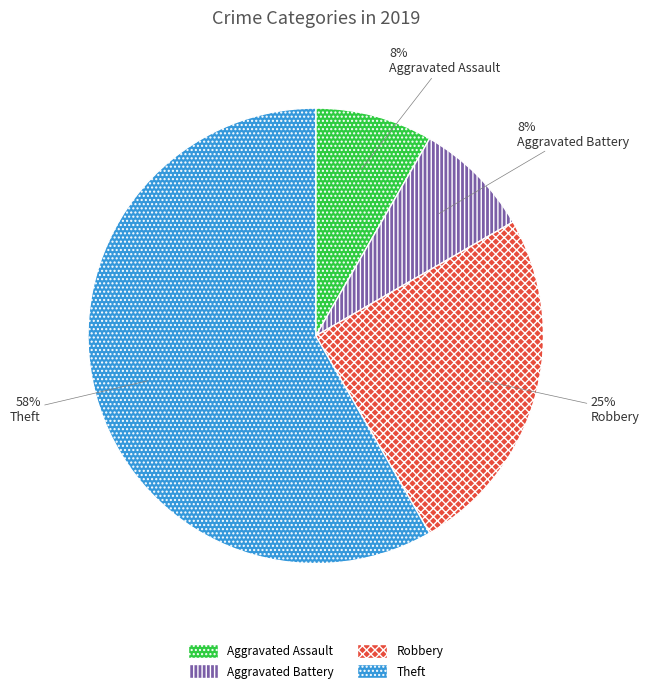

Approximately how many times larger is the value at Robbery compared to Theft?

0.4